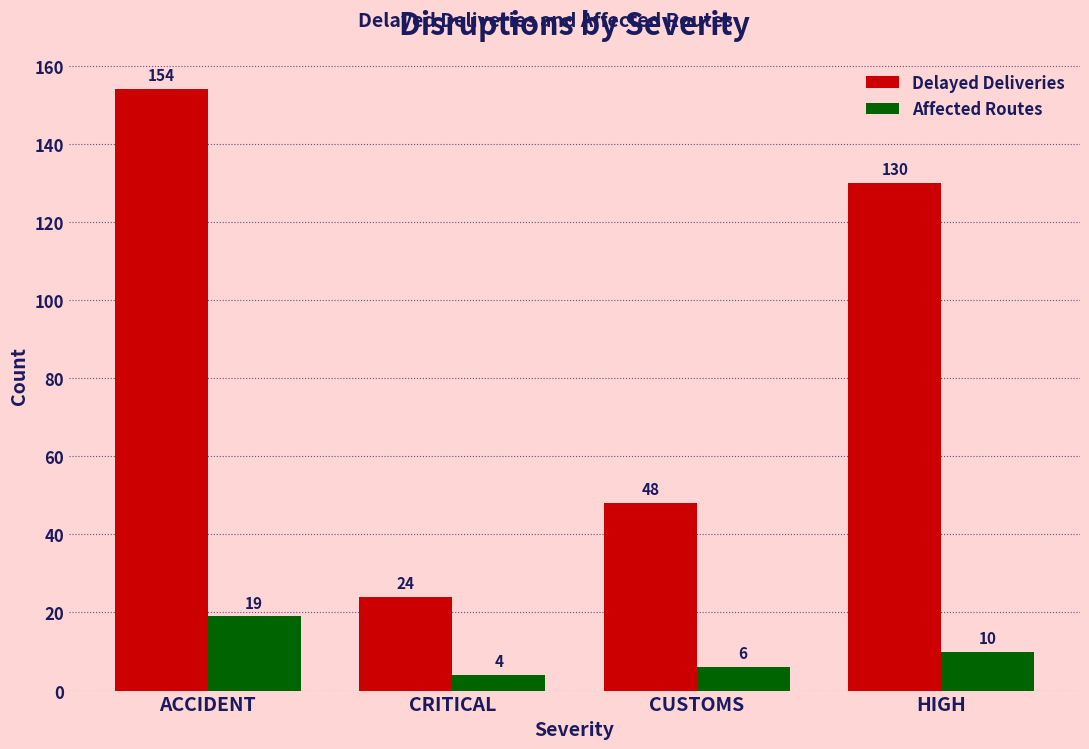

The value of Affected Routes at CUSTOMS is 6. True or false?

True